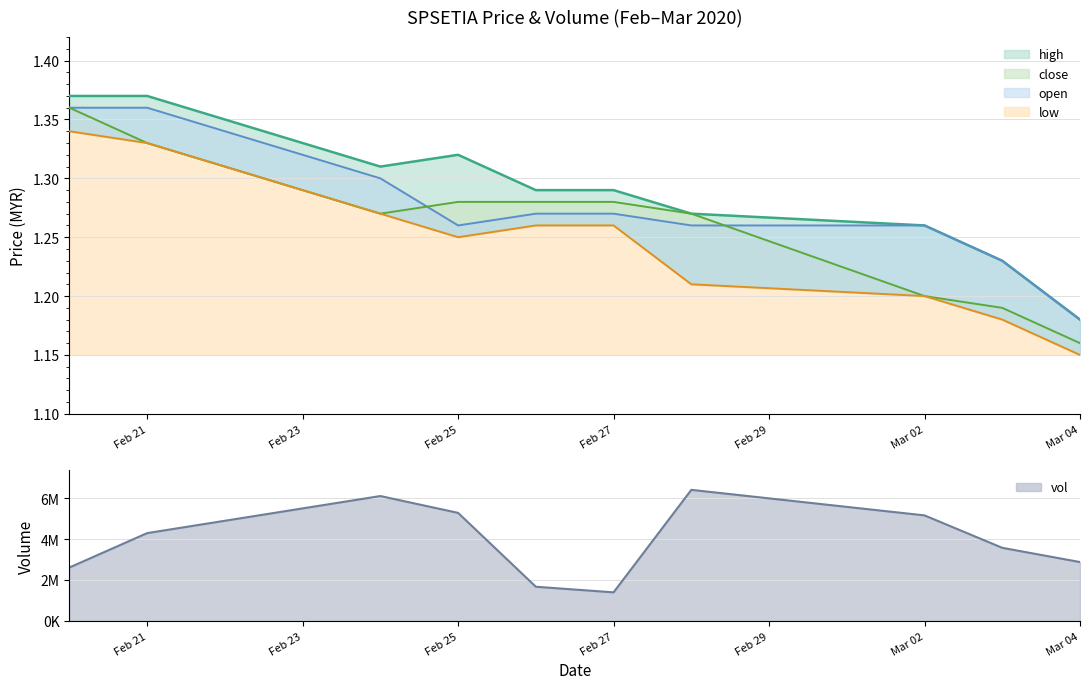

What is the label of the 9th point from the right?

Feb 21